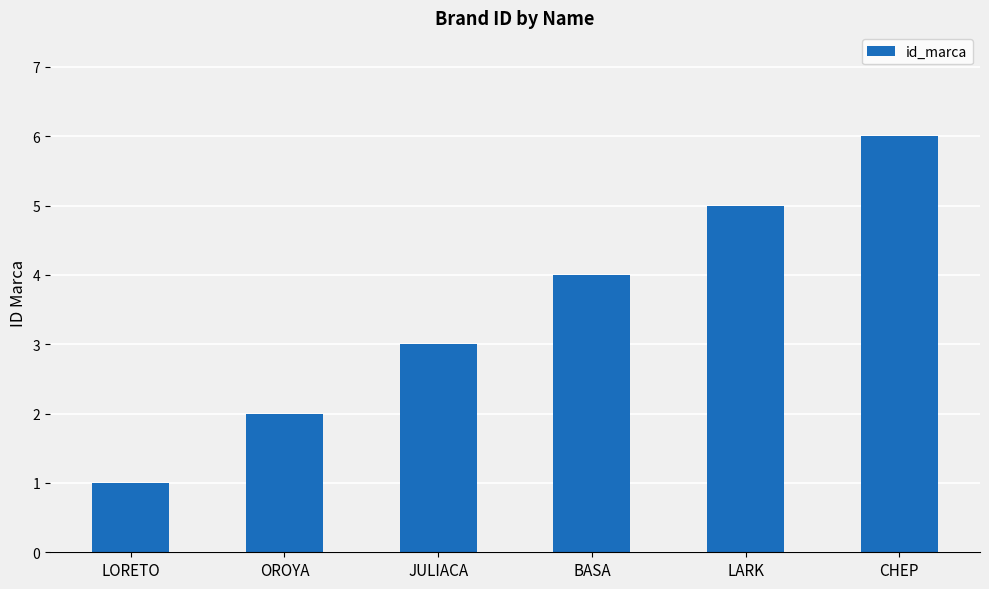

The value at LARK is 7. True or false?

False